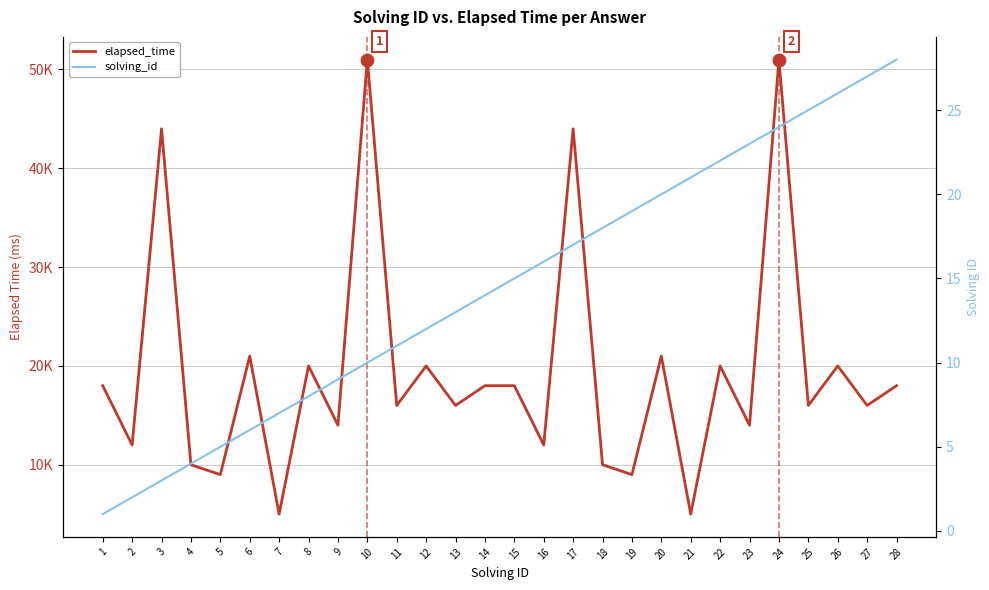

Which series contains the highest Y value?

elapsed_time